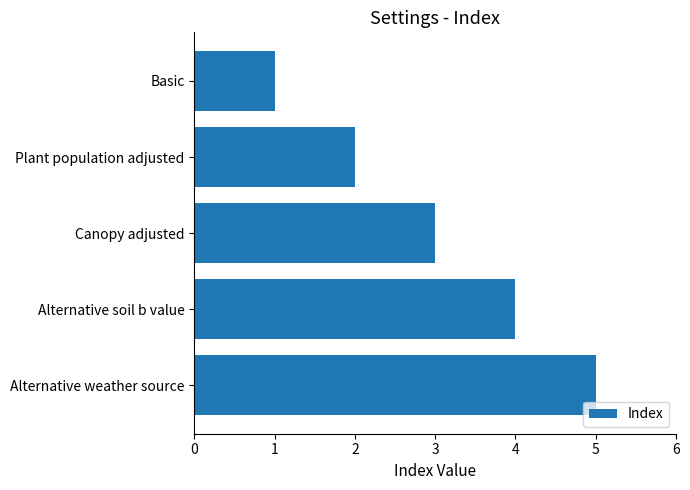

Approximately how many times larger is the value at Alternative soil b value compared to Alternative weather source?

0.8